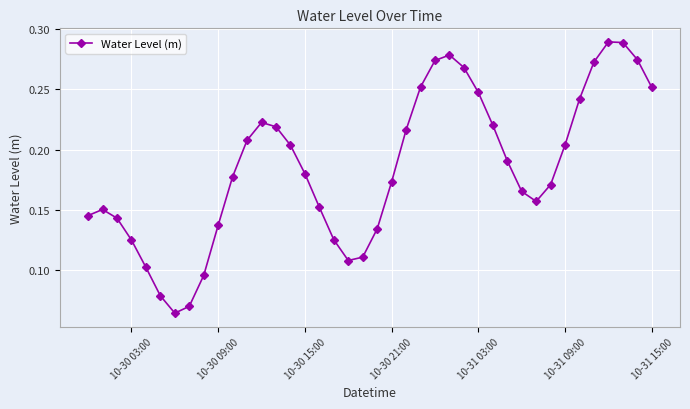

How many points are lower than both their immediate neighbors (excluding endpoints)?

3